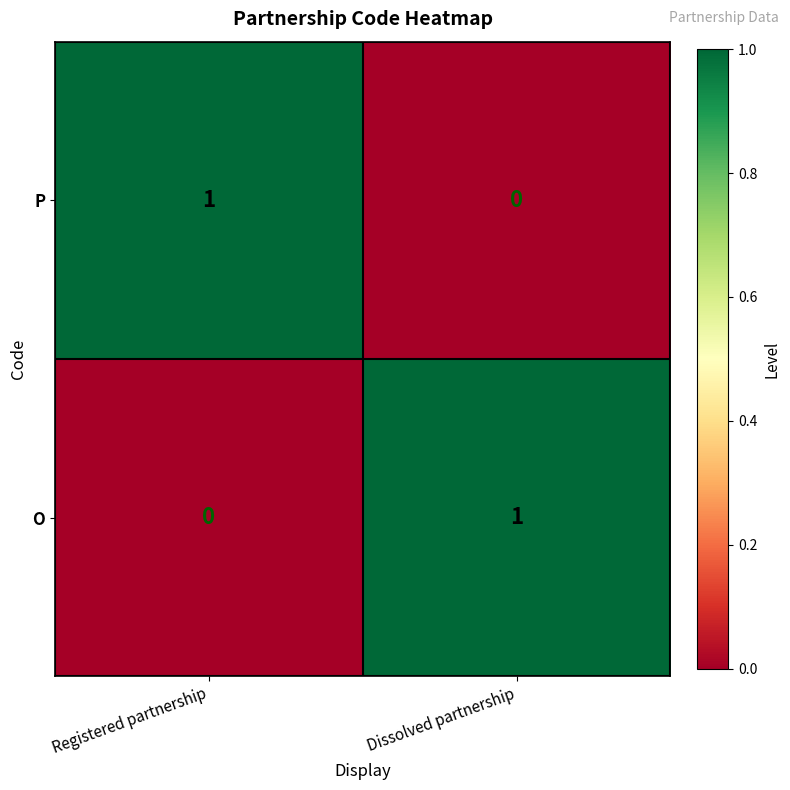

At Dissolved partnership, list the series in order from smallest to largest.

P, O